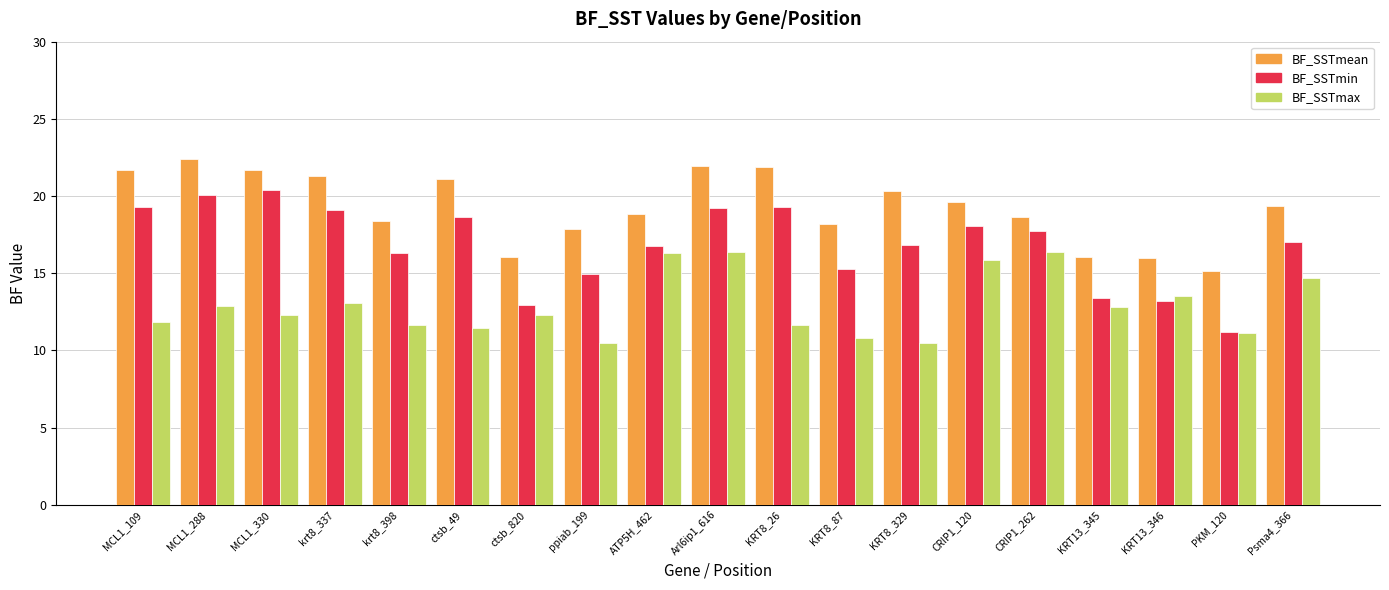

Which series has the largest total across all categories?

BF_SSTmean